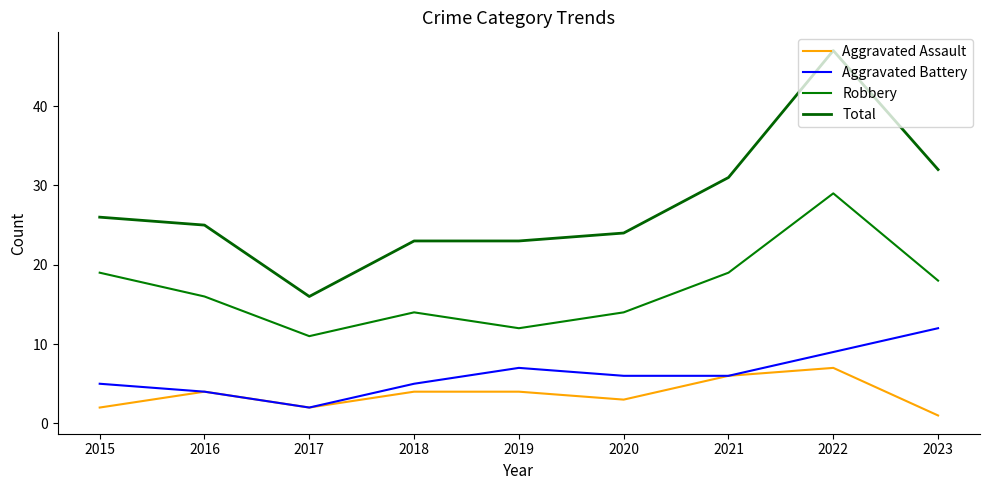

Is it true that Aggravated Assault equals 2 at 2017?

True